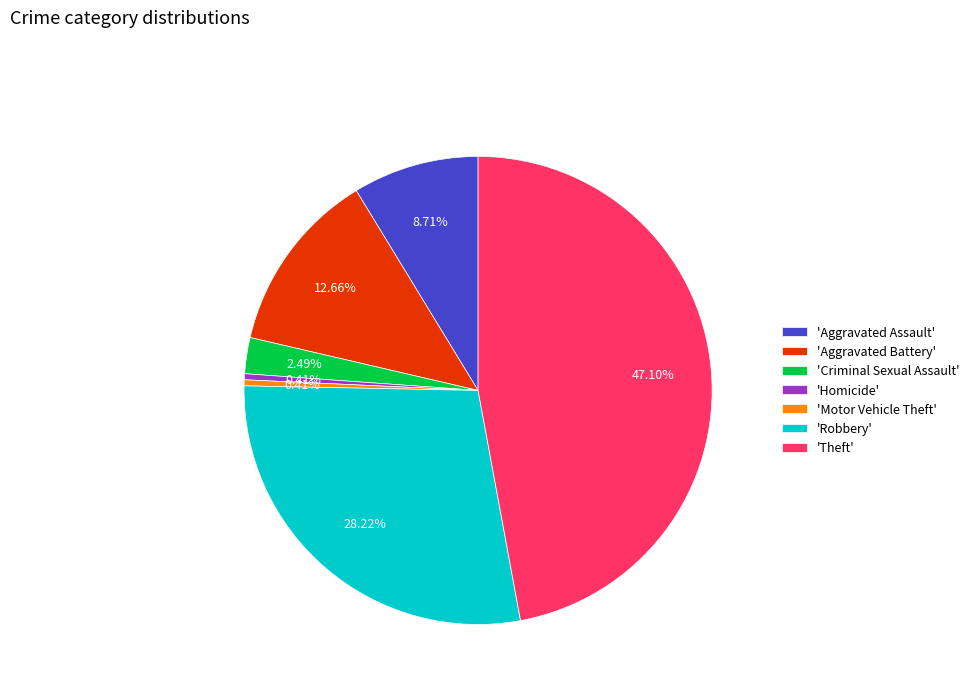

Does any single category account for the majority?

No